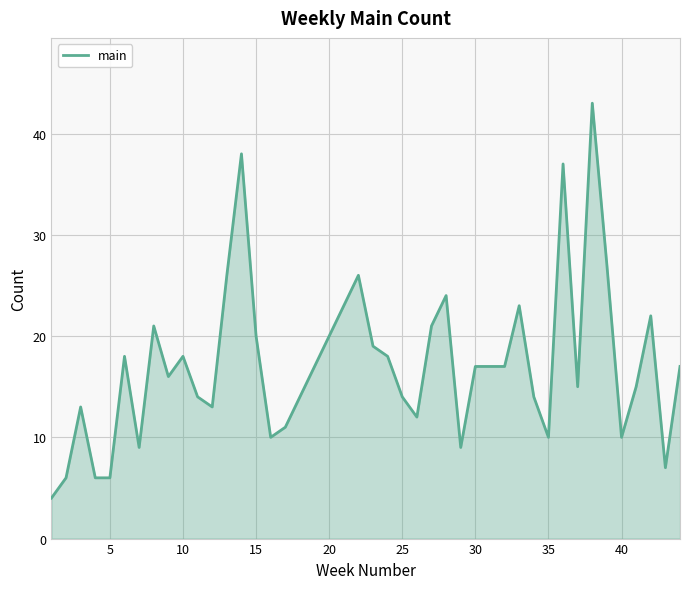

Reading left to right, transcribe all the data shown in this chart.

4	6	13	6	6	18	9	21	16	18	14	13	26	38	20	10	11	26	19	18	14	12	21	24	9	17	17	17	23	14	10	37	15	43	27	10	15	22	7	17